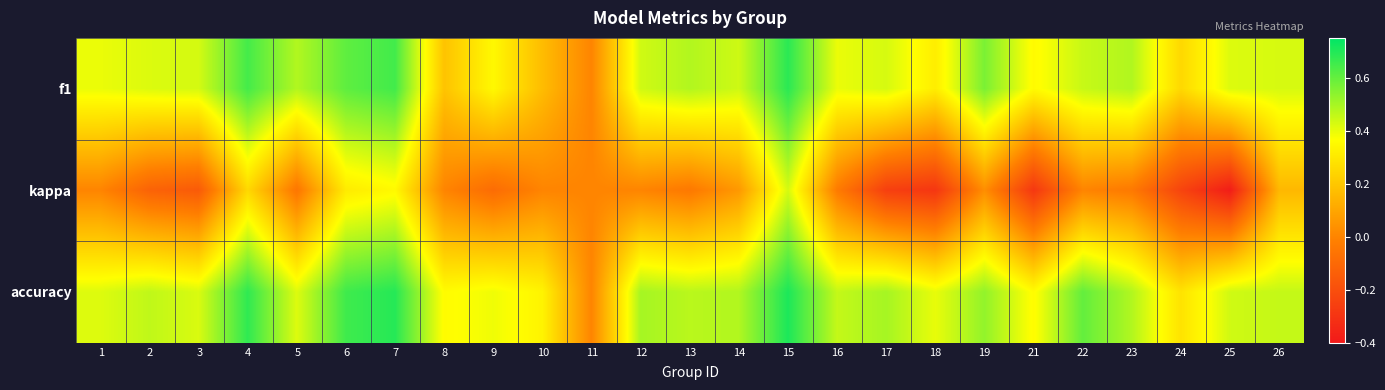

What is the total value across all series at 10?

0.5